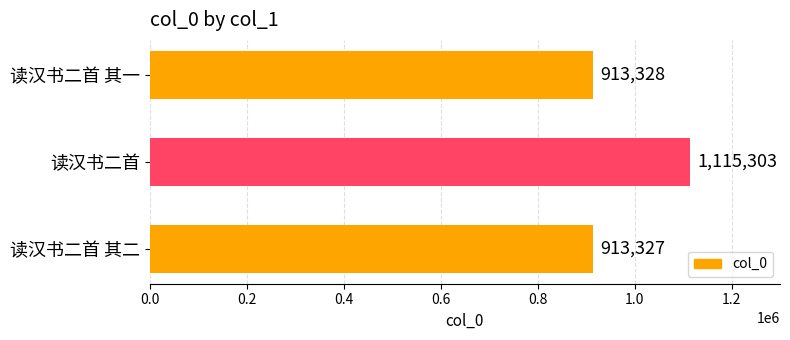

What value does the data have at 读汉书二首?

1115303